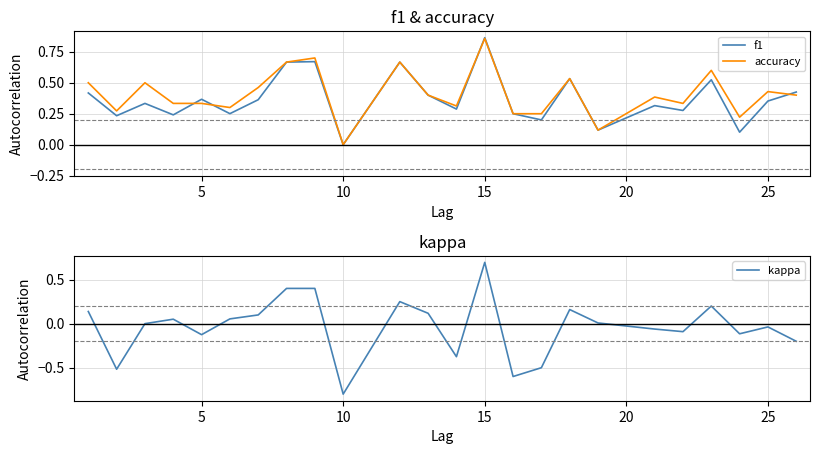

Which series has the largest total across all categories?

accuracy